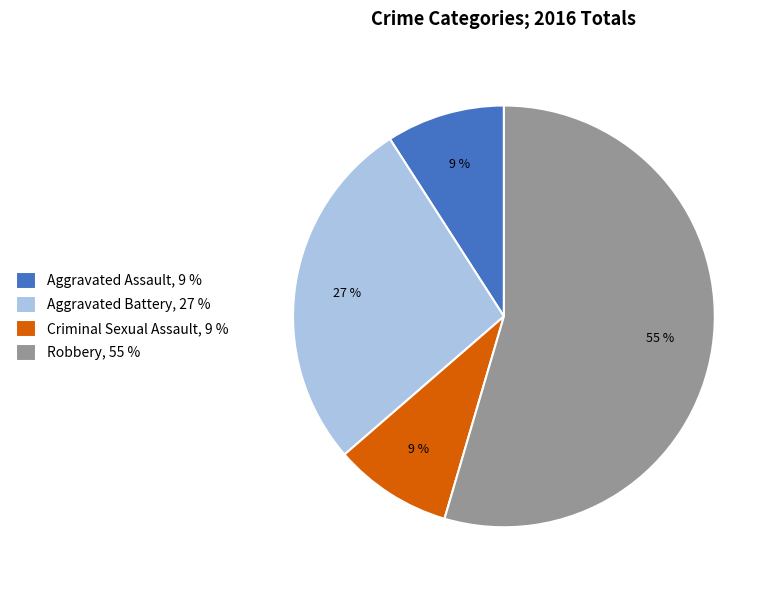

Which category has the biggest portion of the pie?

Robbery